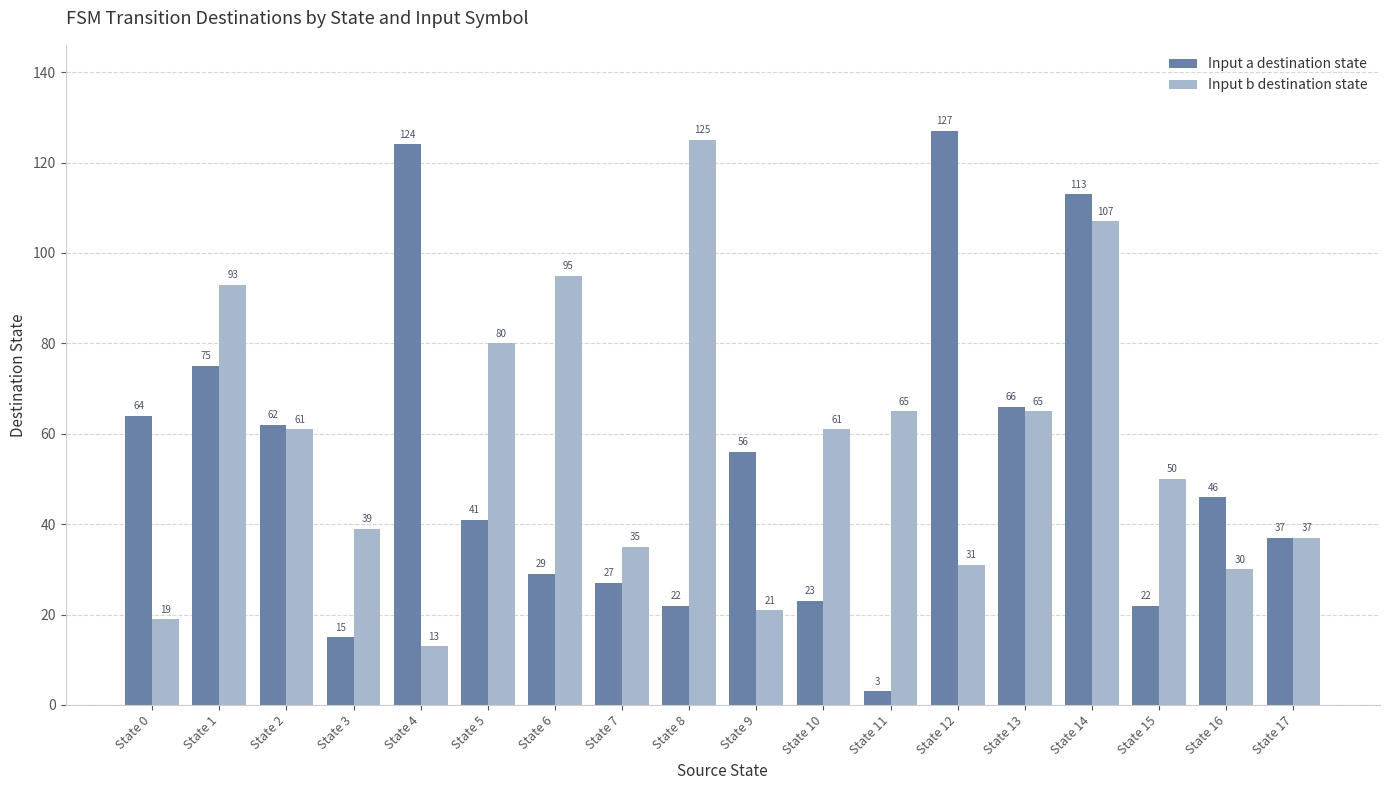

Are the bars horizontal?

No